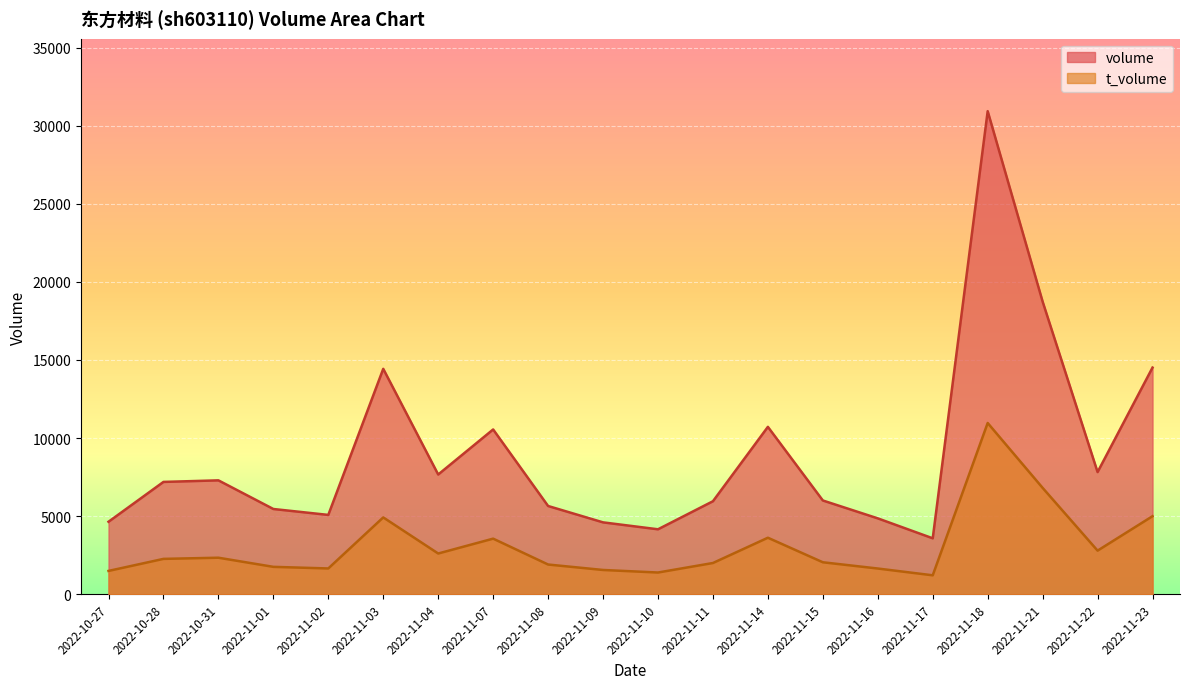

List the series in order of their peak value, lowest first.

t_volume, volume